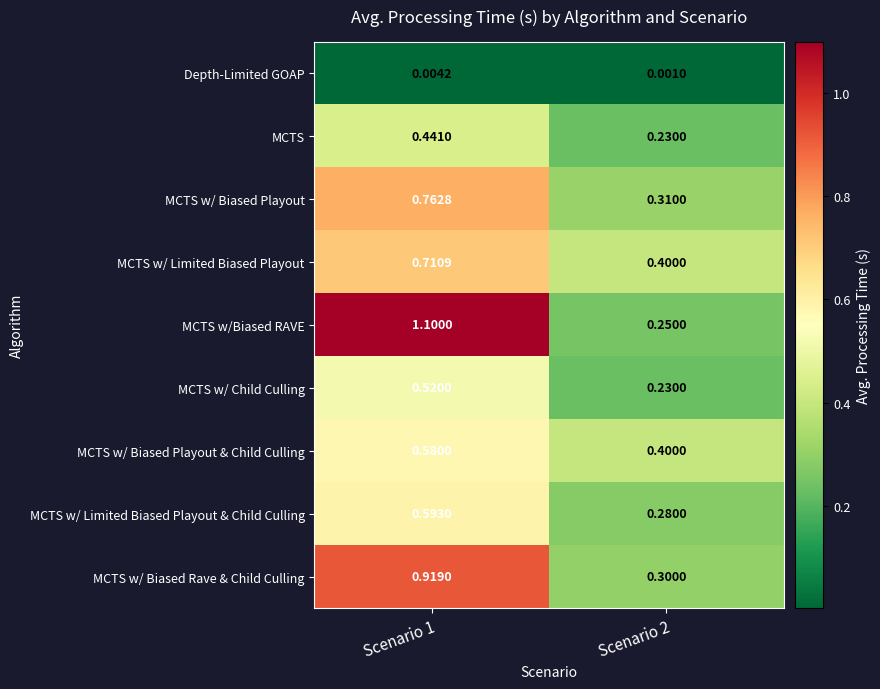

Rank the series at Scenario 1 from highest to lowest value.

MCTS w/Biased RAVE, MCTS w/ Biased Rave & Child Culling, MCTS w/ Biased Playout, MCTS w/ Limited Biased Playout, MCTS w/ Limited Biased Playout & Child Culling, MCTS w/ Biased Playout & Child Culling, MCTS w/ Child Culling, MCTS, Depth-Limited GOAP